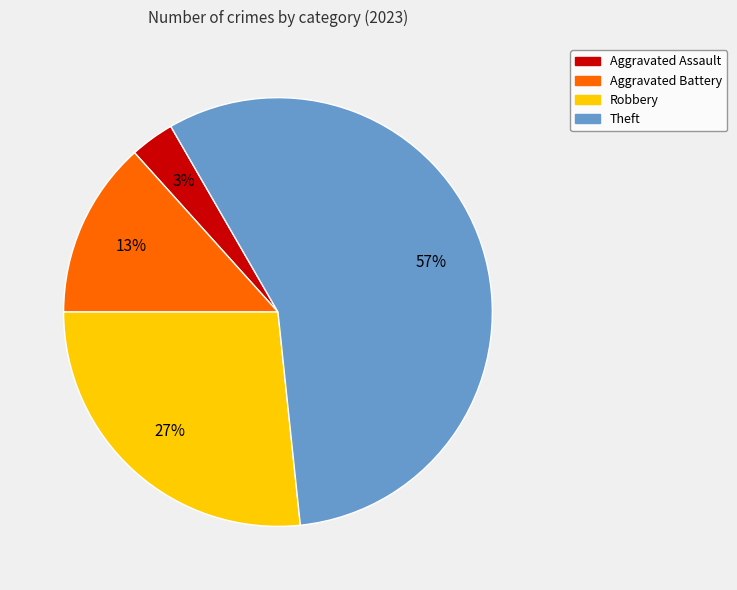

To the nearest percent, what is the combined percentage of Aggravated Battery and Theft?

70%